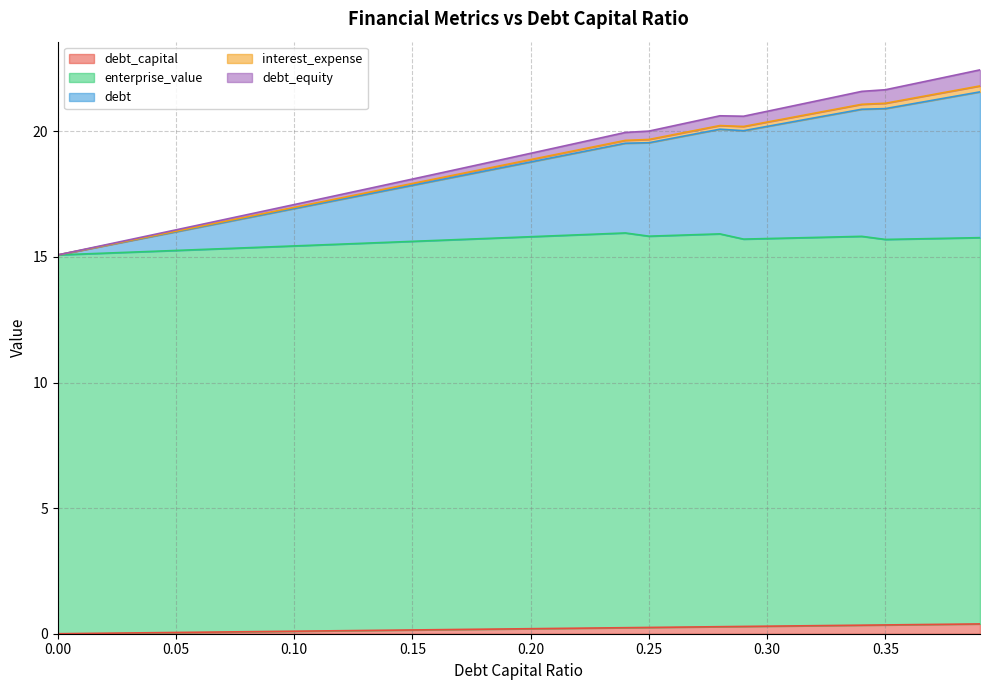

What are all the series names shown in the legend?

debt_capital, enterprise_value, debt, interest_expense, debt_equity